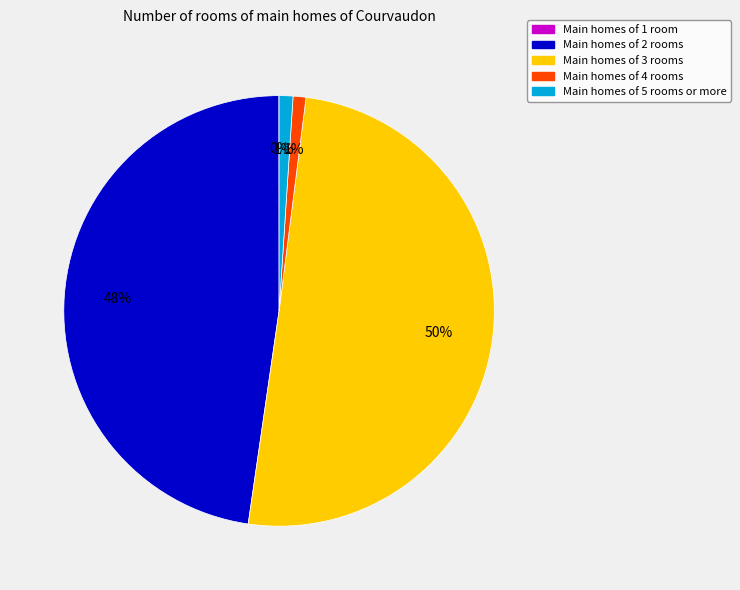

To the nearest percent, what is the average slice percentage?

20%